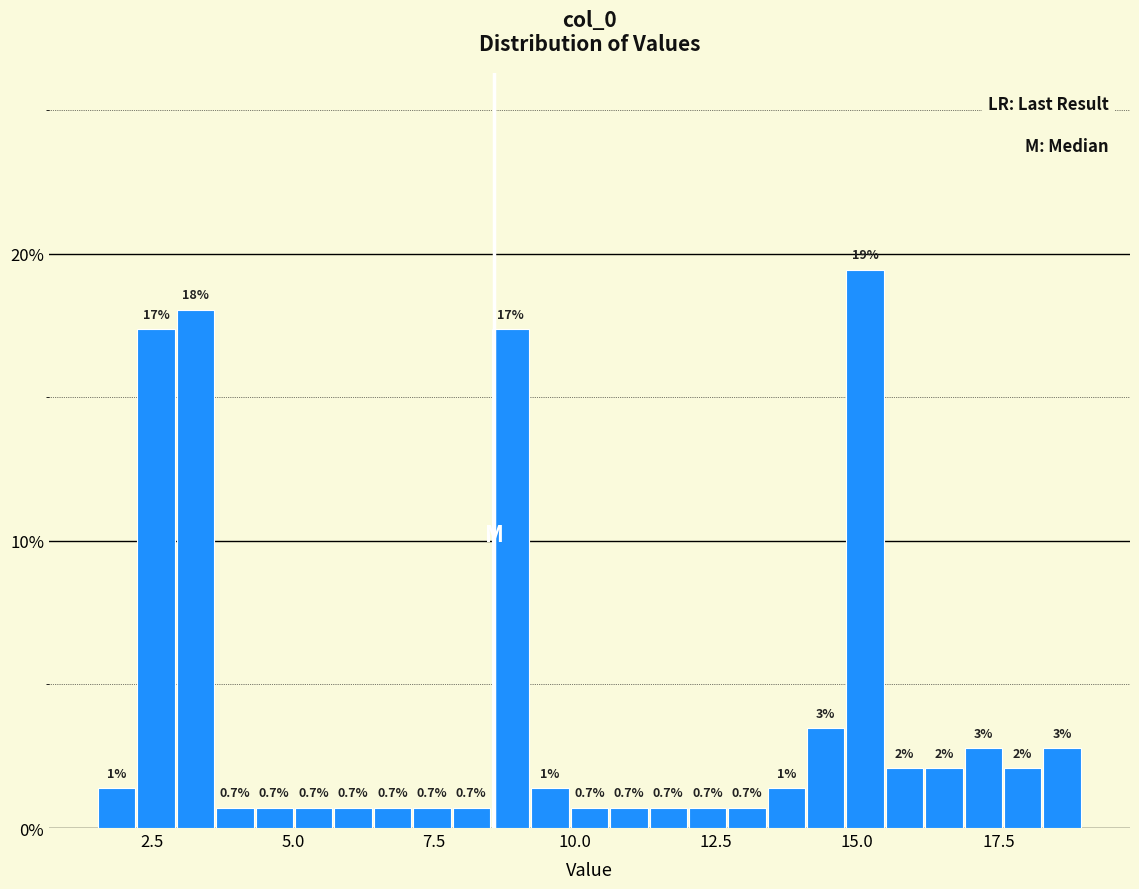

Around what value on the x-axis is the tallest bar? Give the approximate position of its centre, as read against the axis.

15.0